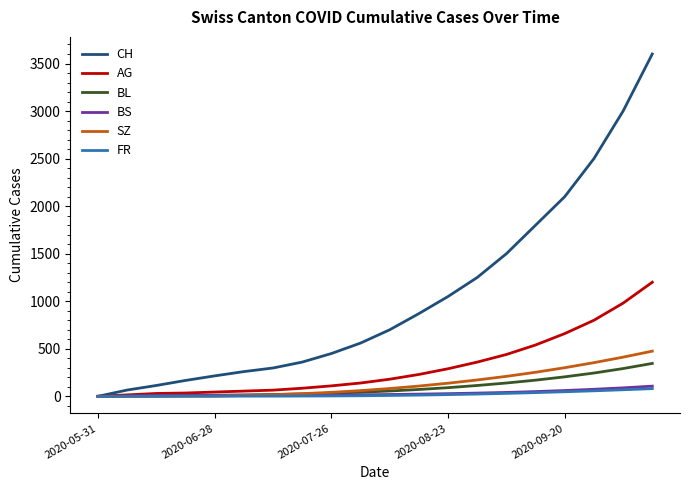

What is the maximum value for FR?

81